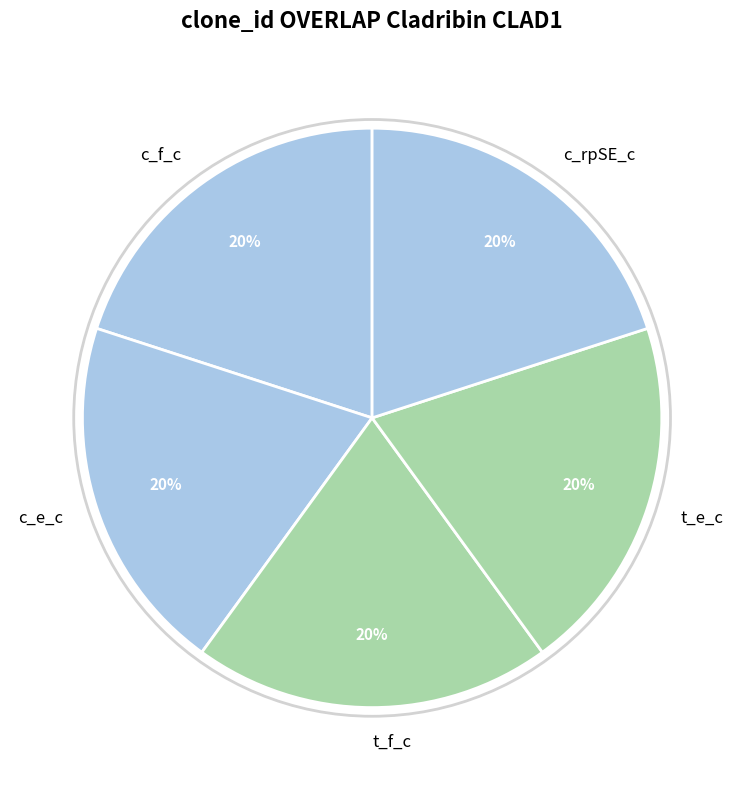

Is the sum of t_e_c and c_rpSE_c greater than half?

No